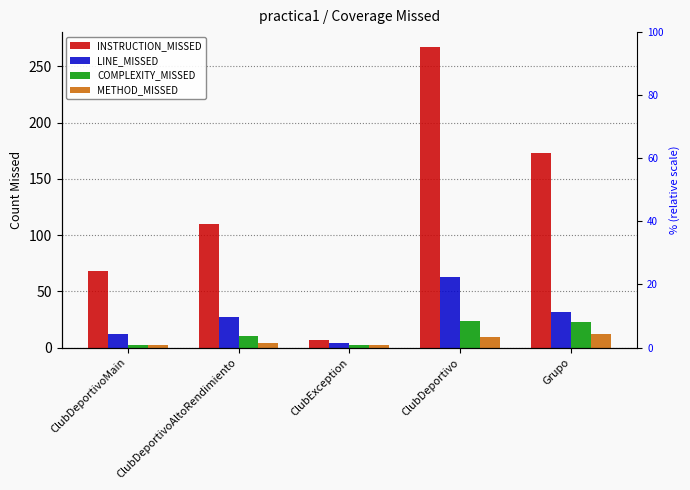

What is the value of the COMPLEXITY_MISSED bar at the 5th from the left?

23